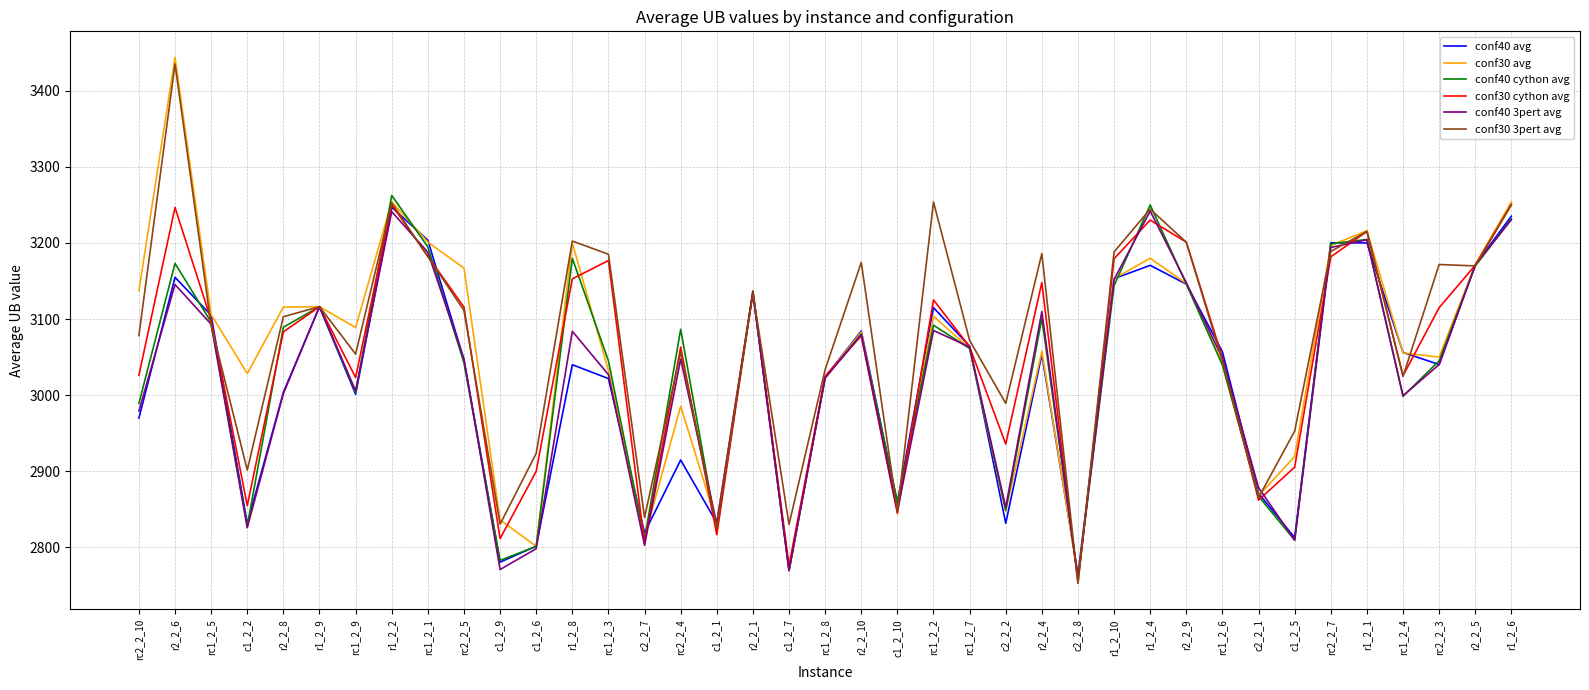

Which label corresponds to the smallest value in the chart?

c2_2_8